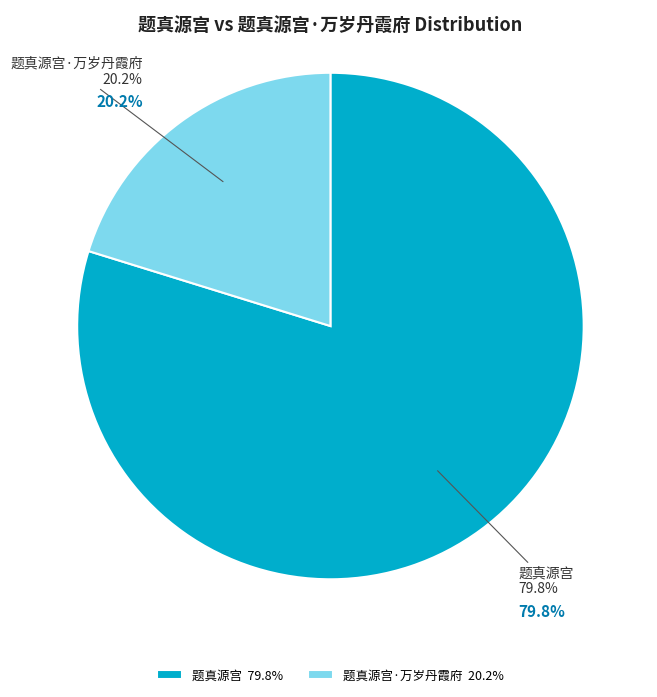

To the nearest percent, what is the difference between the 题真源宫 and 题真源宫·万岁丹霞府 slice percentages?

60%